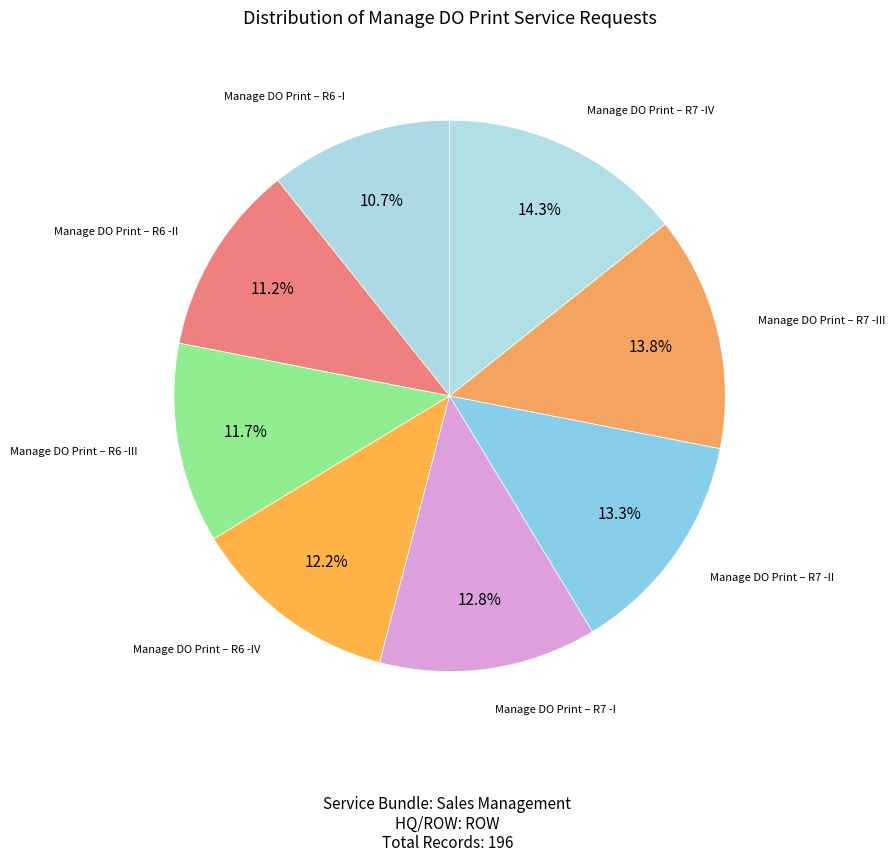

The Manage DO Print – R6 -II slice represents 11% of the pie. True or false?

True